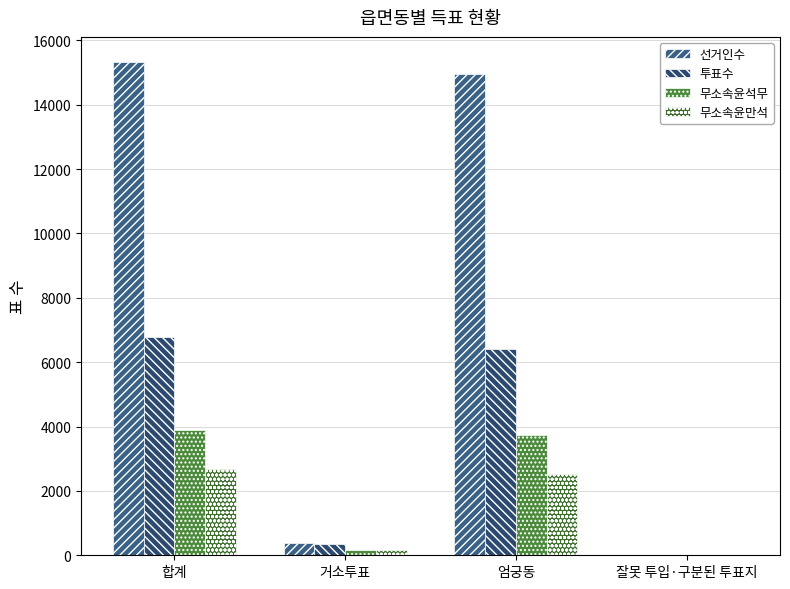

Which has a higher value, 엄궁동 or 합계?

합계